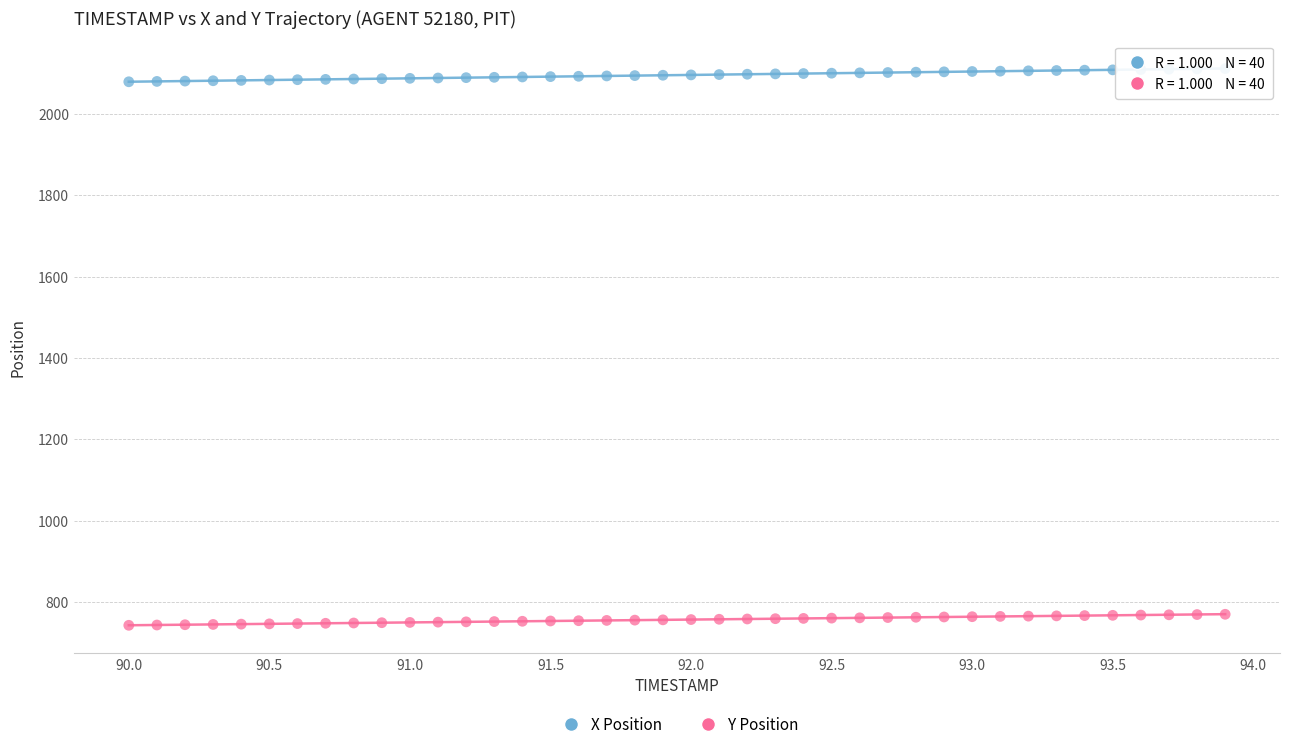

What is the X range (max minus min) for the scatter plot?

3.9